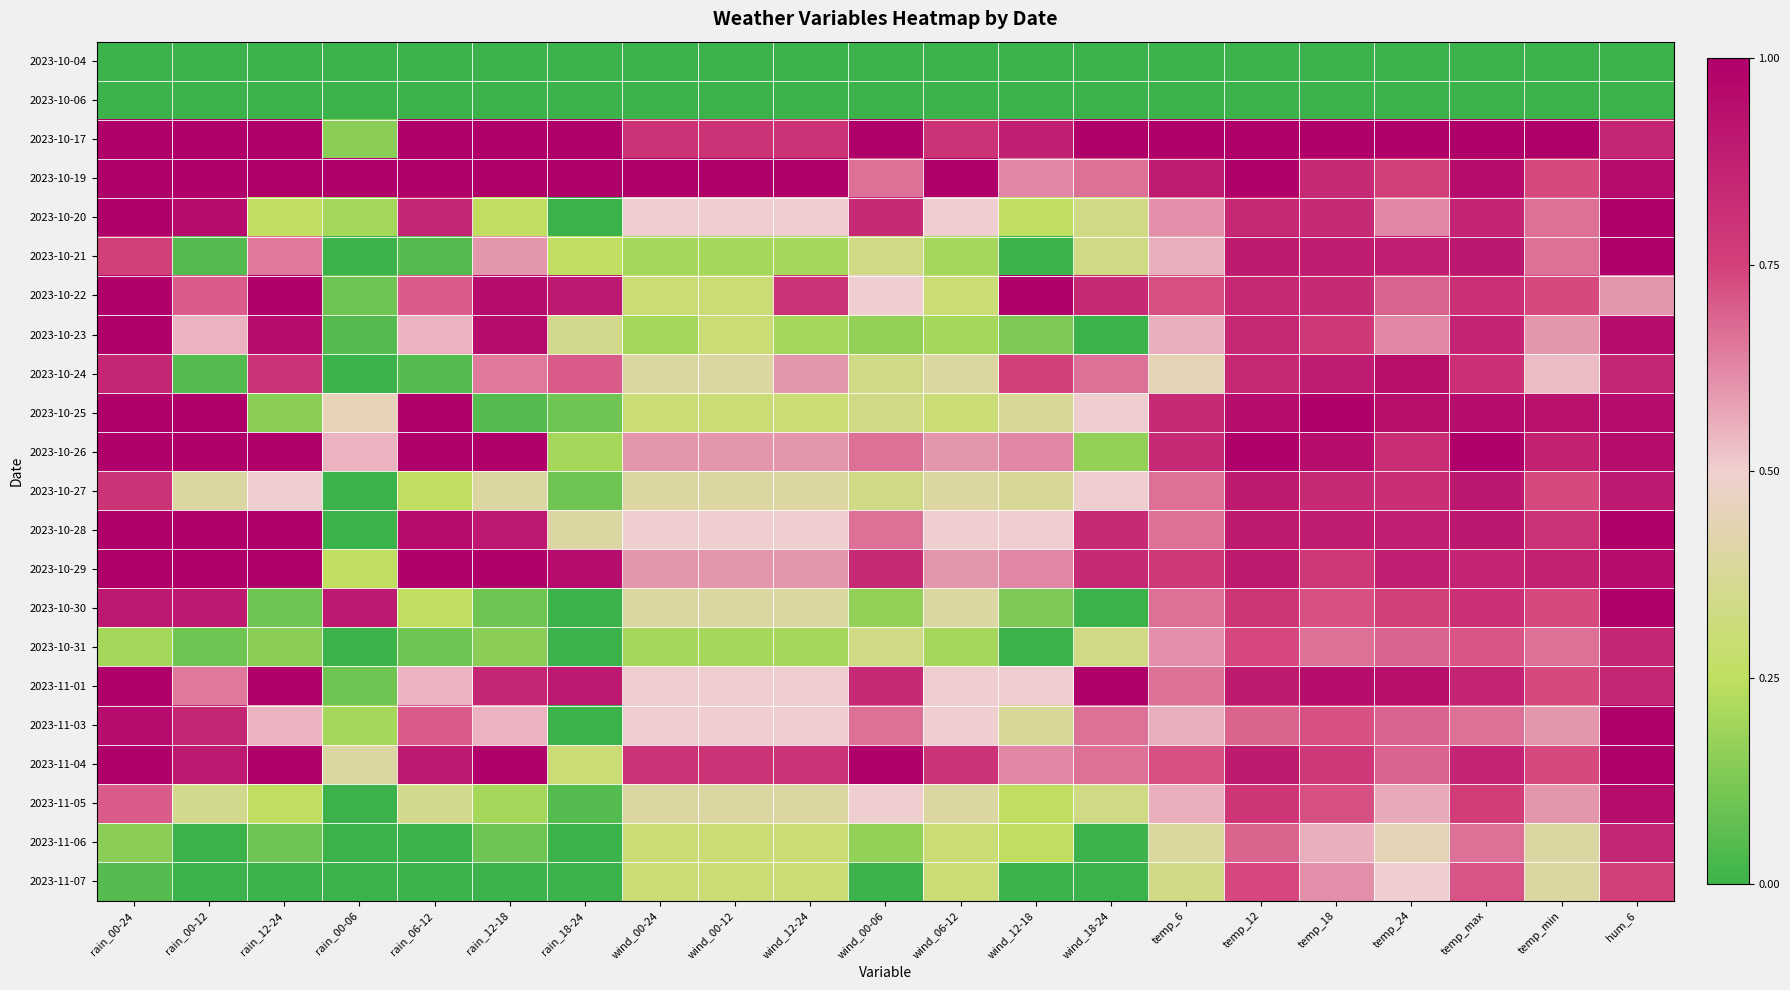

At how many categories does at least one series exceed 0?

21